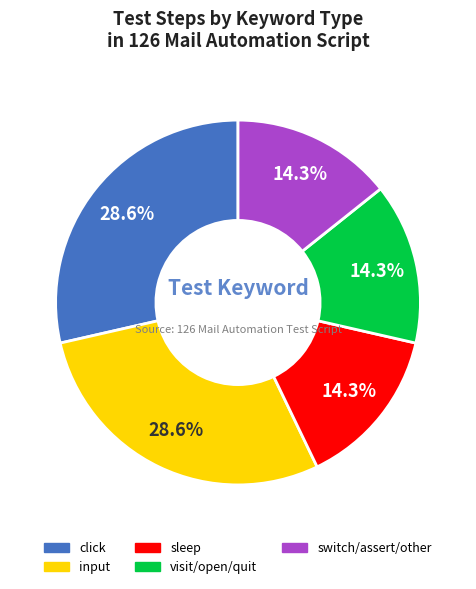

Does any single category account for the majority?

No